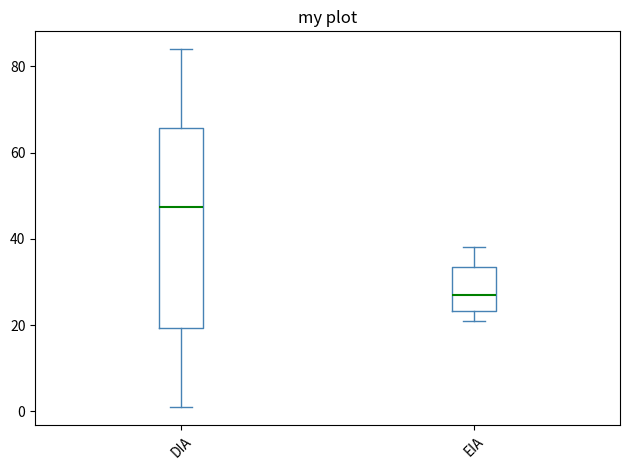

Comparing the boxes themselves (not the whiskers), which one is the tallest?

DIA